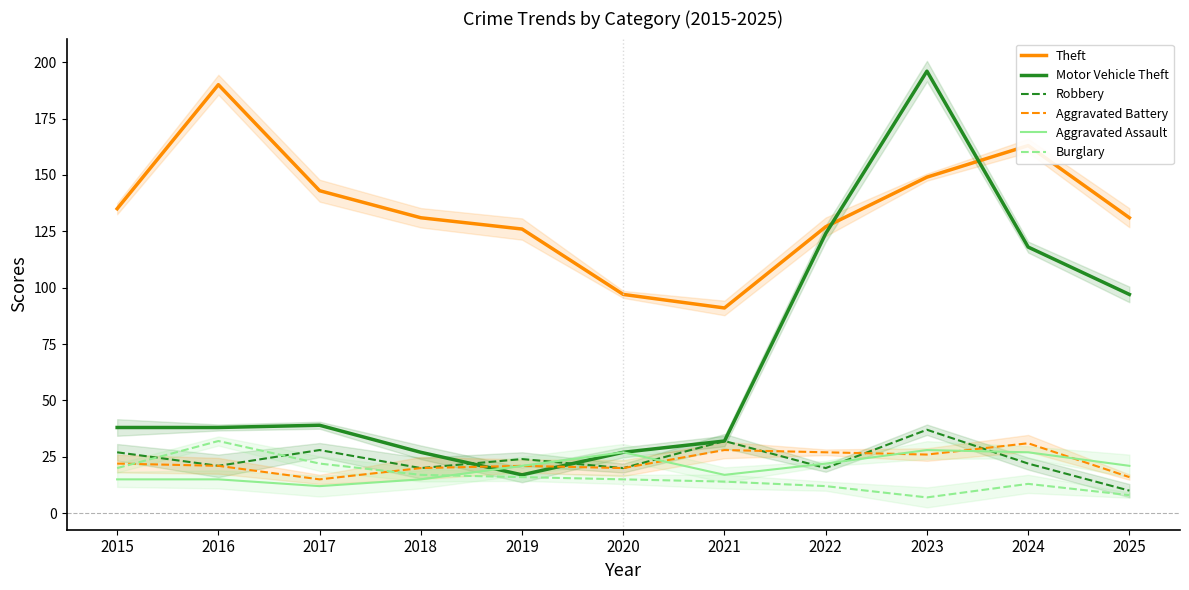

What is the value of the Aggravated Assault point at the 4th from the left?

15